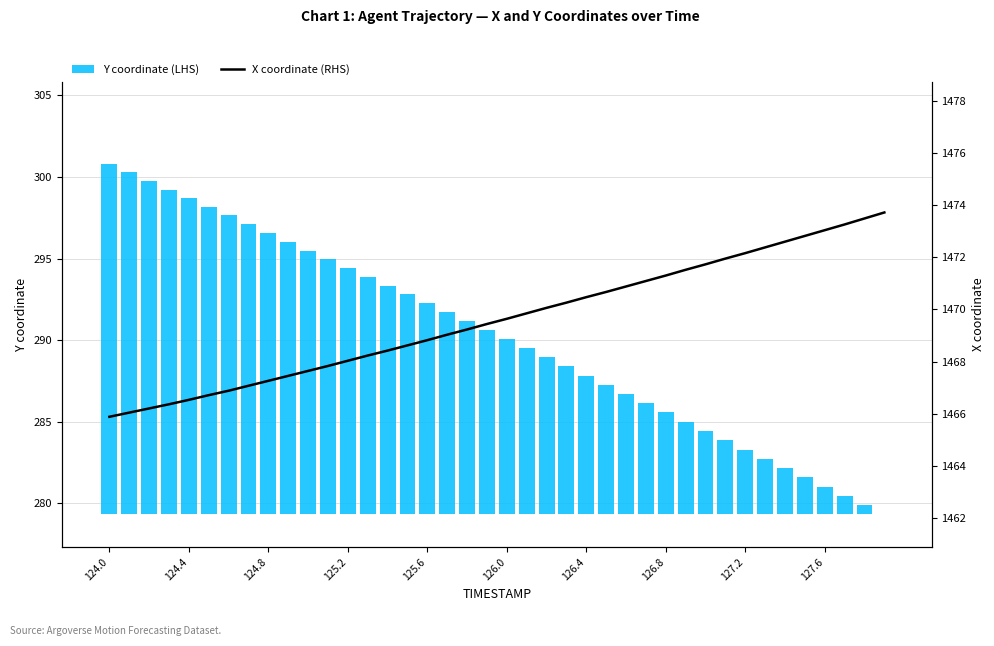

Reading right to left, what are all the values shown in this chart?

Y coordinate (LHS): 0.0	0.6	1.1	1.7	2.3	2.8	3.4	4.0	4.5	5.1	5.7	6.3	6.8	7.4	8.0	8.5	9.1	9.6	10.2	10.7	11.3	11.8	12.4	12.9	13.5	14.0	14.6	15.1	15.6	16.2	16.7	17.3	17.8	18.3	18.9	19.4	19.9	20.4	21.0	21.5
X coordinate (RHS): 1473.7	1473.5	1473.3	1473.0	1472.8	1472.6	1472.4	1472.2	1472.0	1471.7	1471.5	1471.3	1471.1	1470.9	1470.7	1470.5	1470.3	1470.1	1469.8	1469.6	1469.4	1469.2	1469.0	1468.8	1468.6	1468.4	1468.2	1468.0	1467.8	1467.6	1467.5	1467.3	1467.1	1466.9	1466.7	1466.5	1466.4	1466.2	1466.0	1465.9